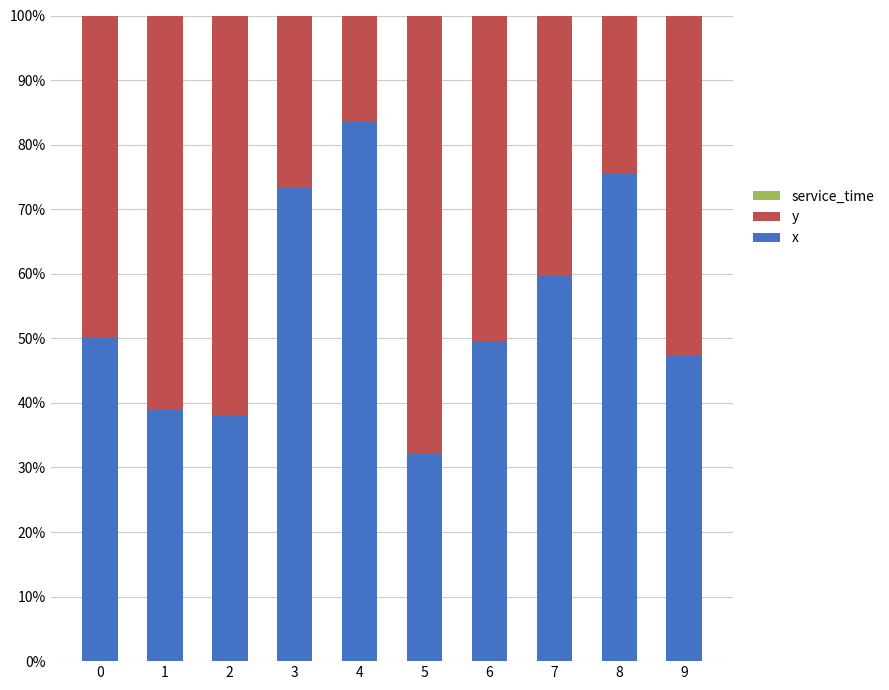

Where is x nearest to the value 57?

7